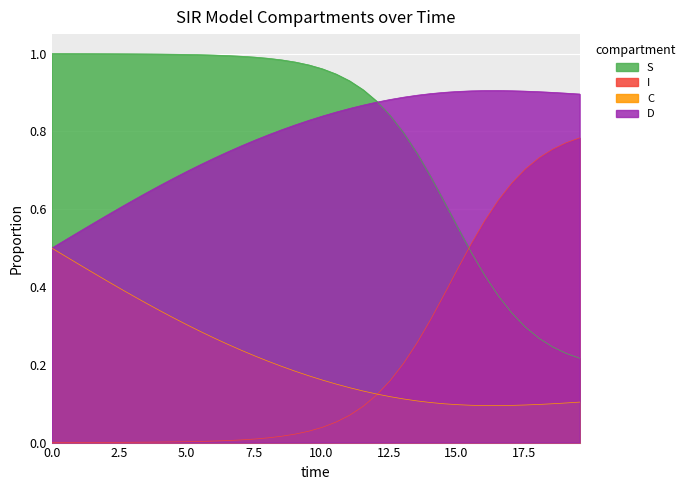

What is the label of the 2nd point from the right?

19.06354515050167